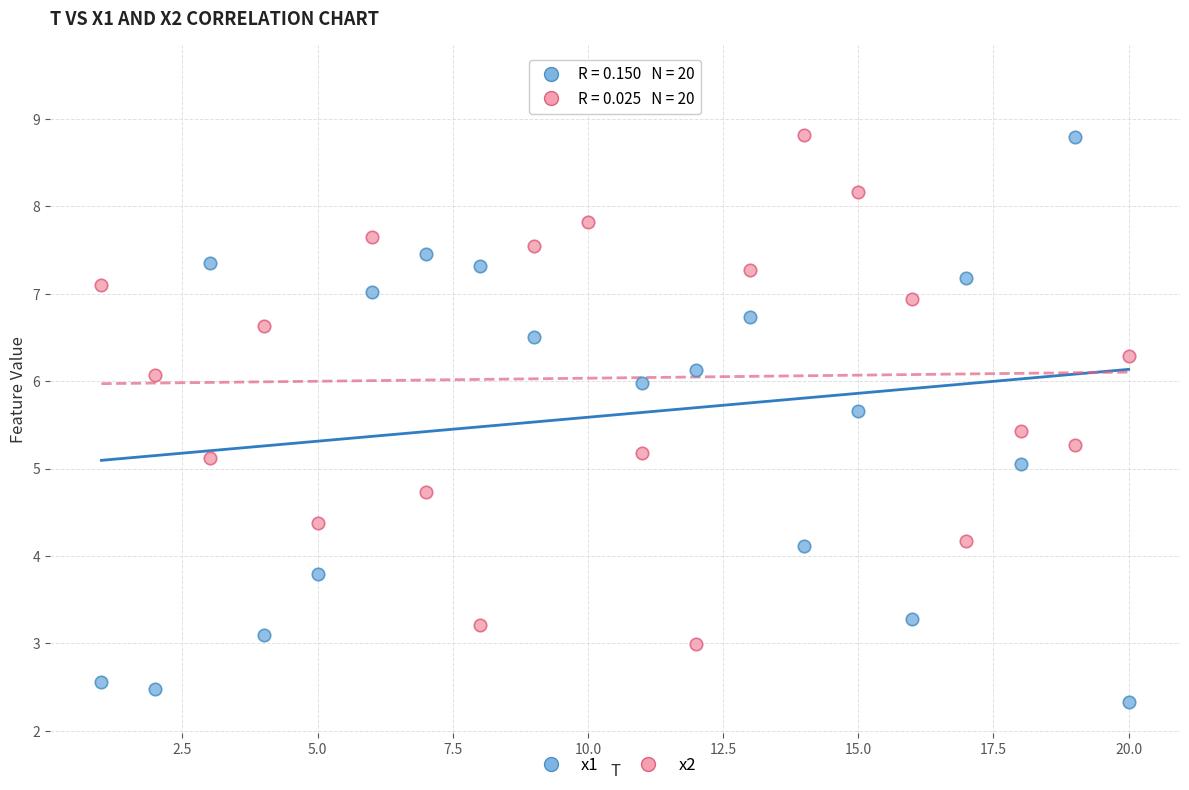

What is the X range (max minus min) for the scatter plot?

19.0